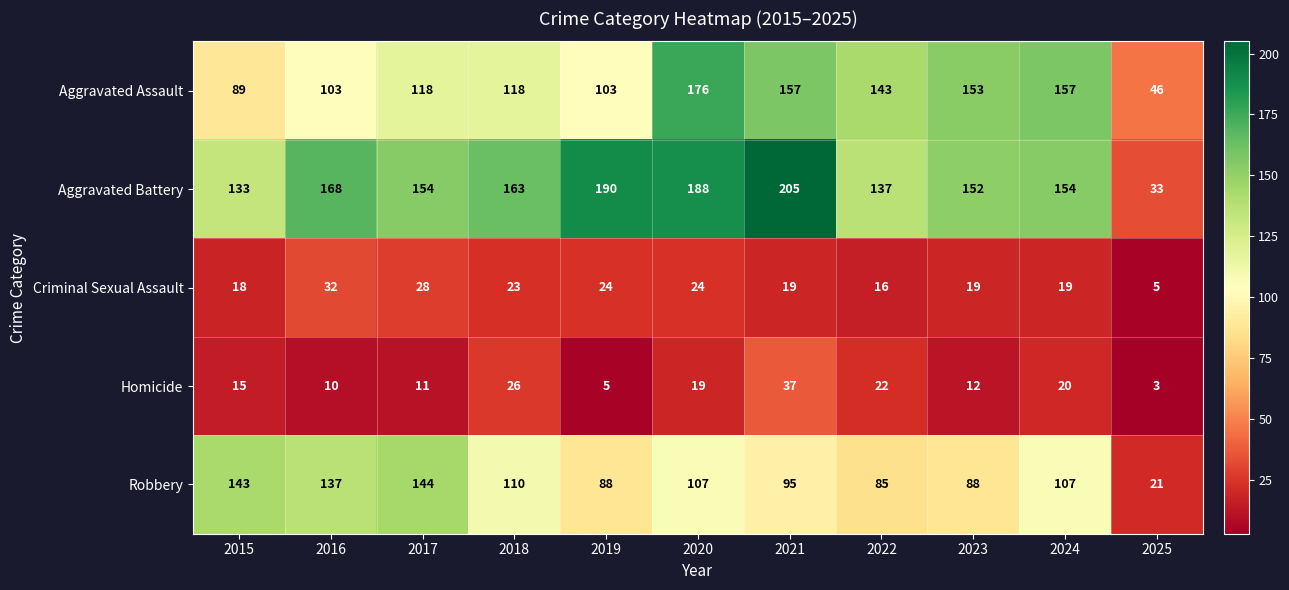

What is the average value of the Robbery series?

102